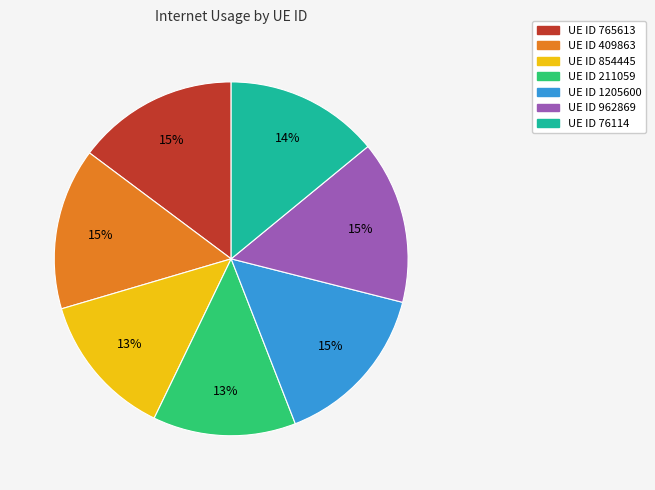

Is there a majority slice in this chart?

No